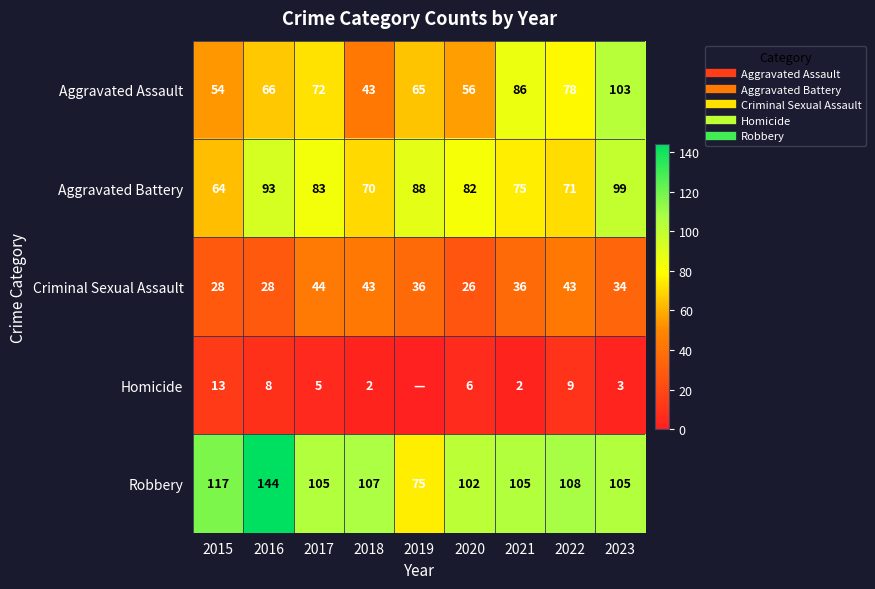

Which category has the lowest value across all series?

2019